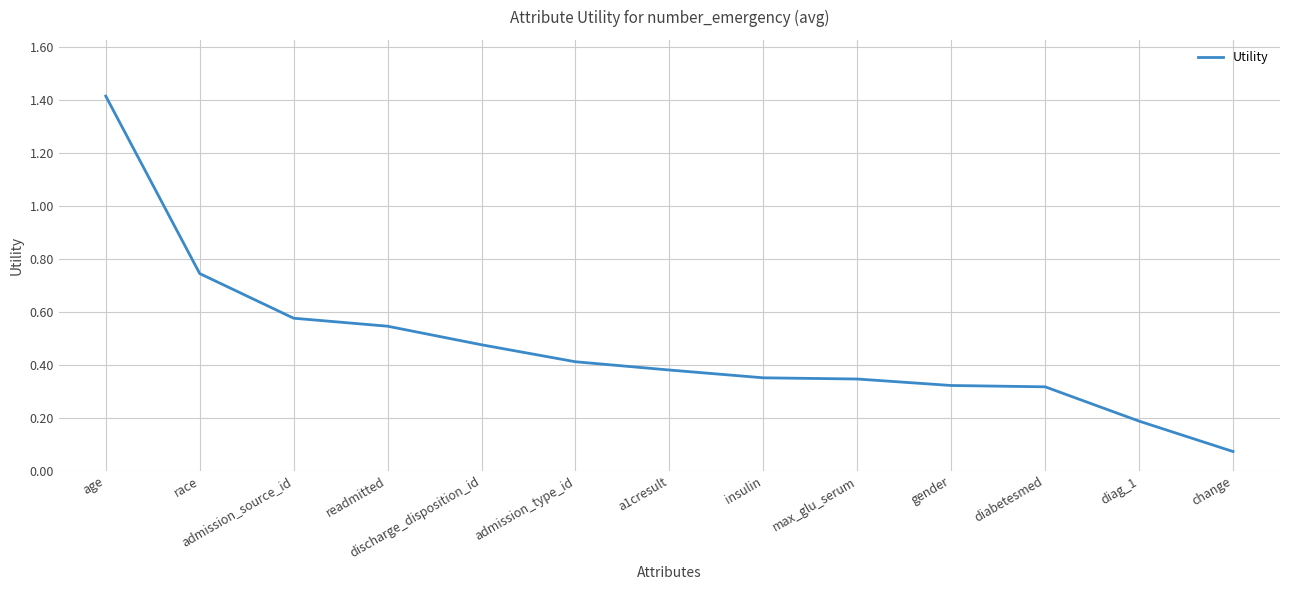

The value at age is 1.0. True or false?

False